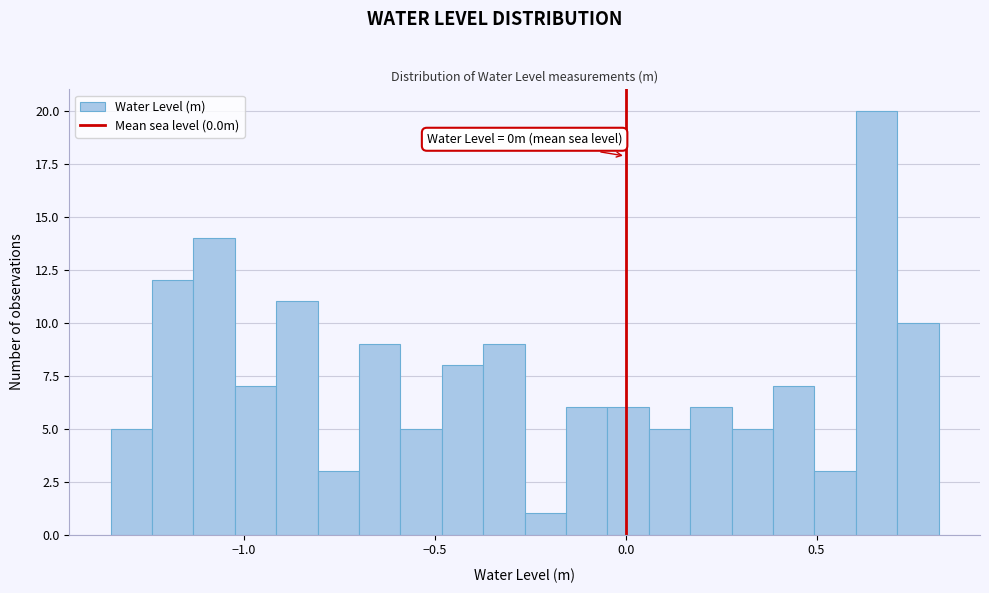

Around what value on the x-axis is the tallest bar? Give the approximate position of its centre, as read against the axis.

0.65